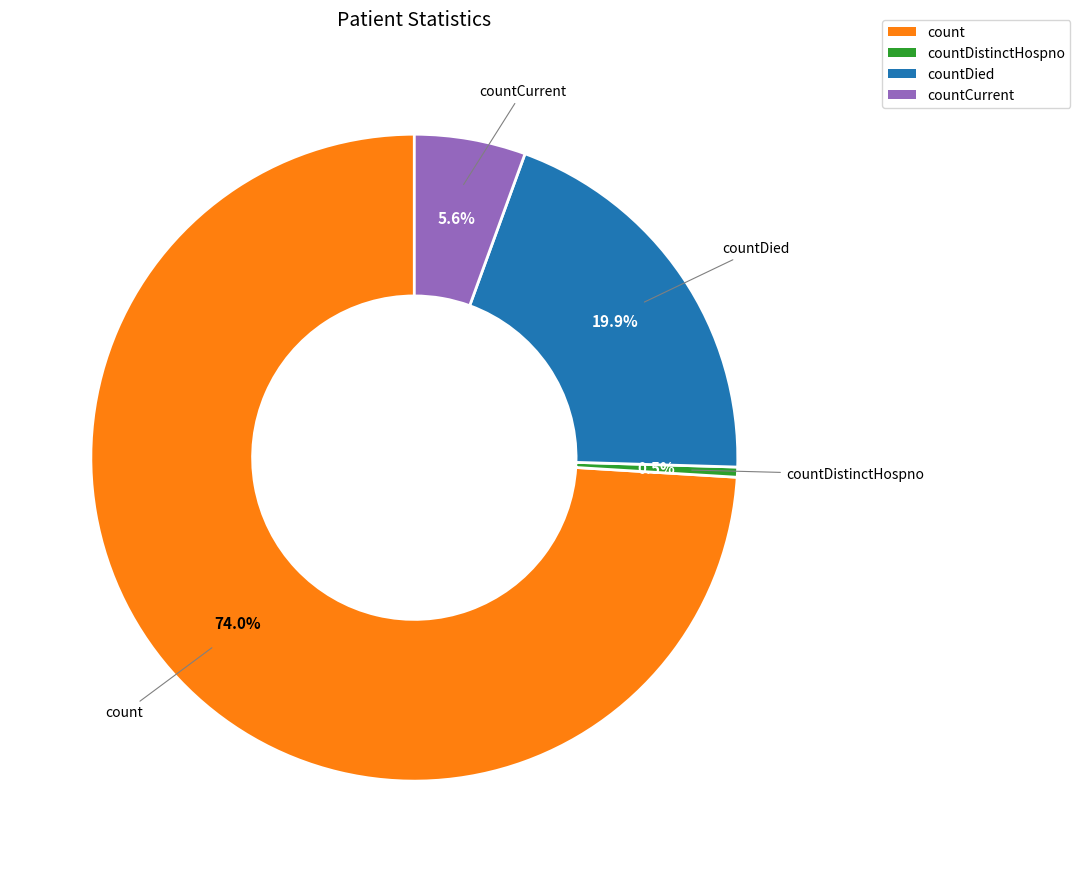

Count the number of slices in the pie.

4